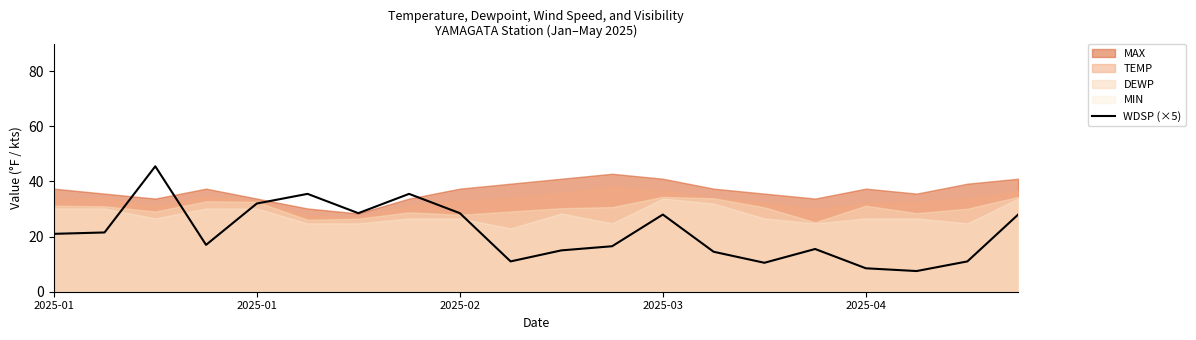

At which category does the chart reach its peak across all series?

2025-02